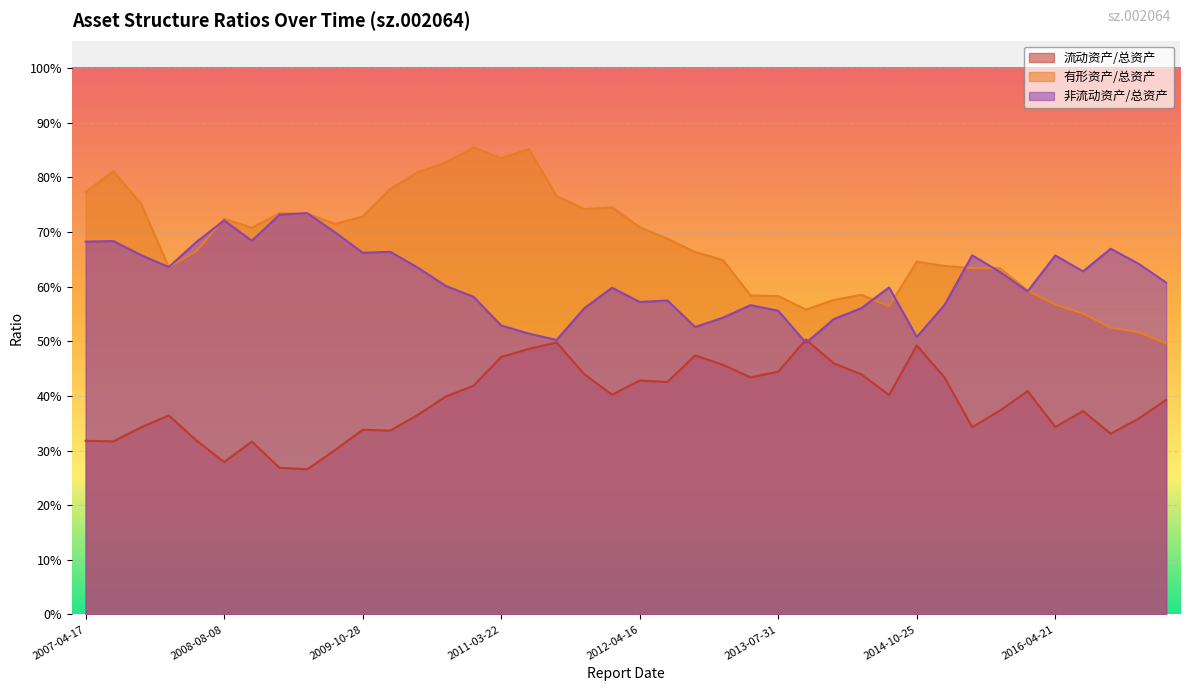

What is the sum of all 非流动资产/总资产 values?

24.4